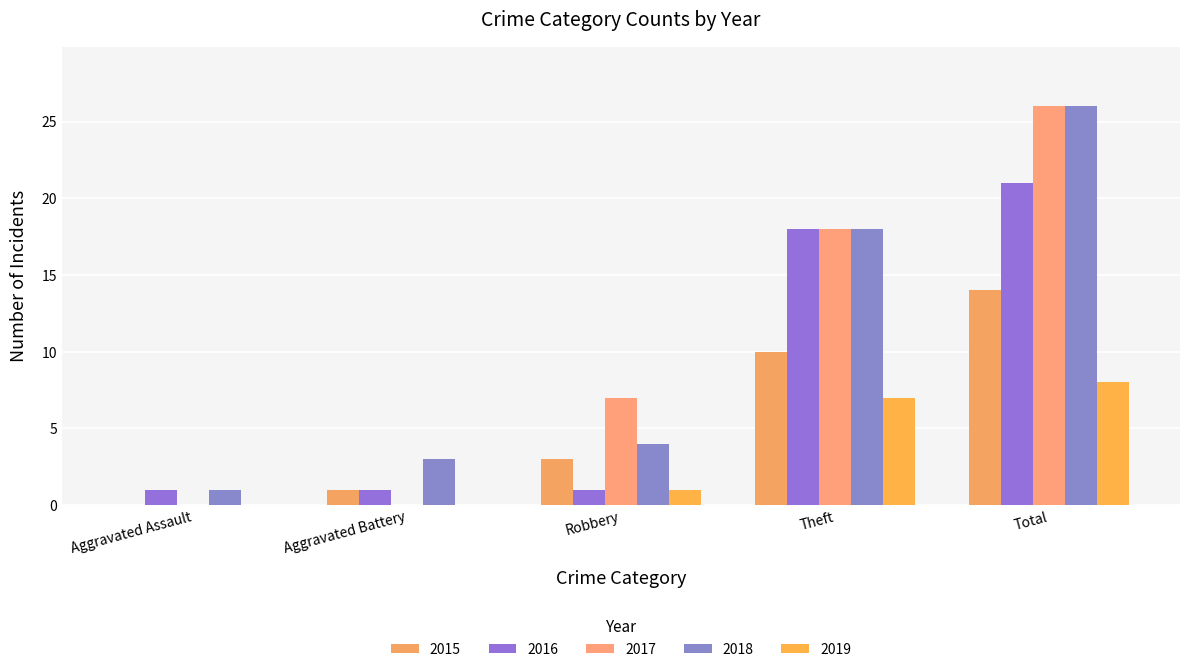

Which series changed the most between Aggravated Battery and Theft?

2017